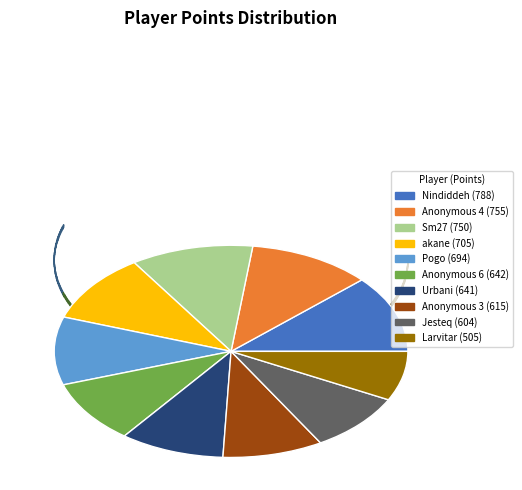

Does Anonymous 3 represent more than half of the total?

No